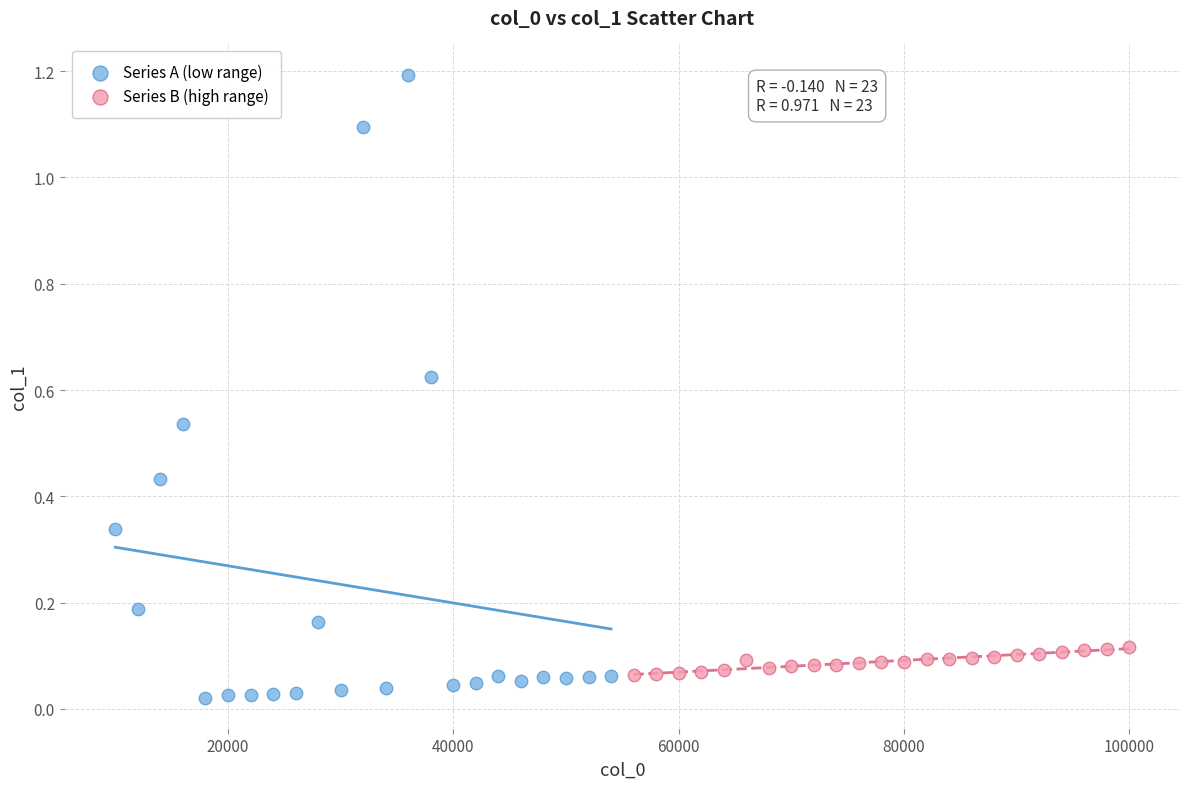

Which series contains the lowest Y value?

Series A (low range)